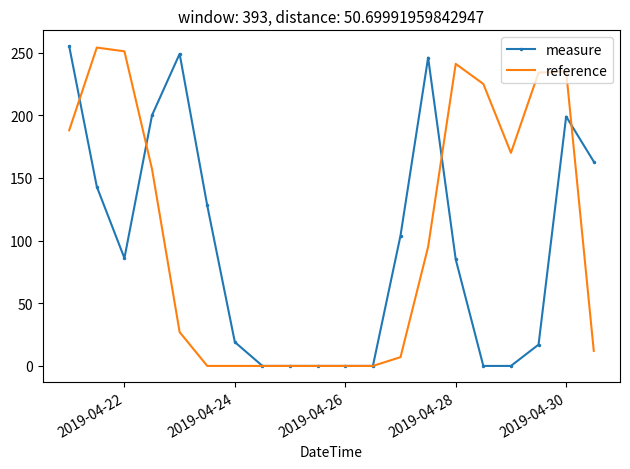

What is the difference between the maximum and minimum values in the reference series?

254